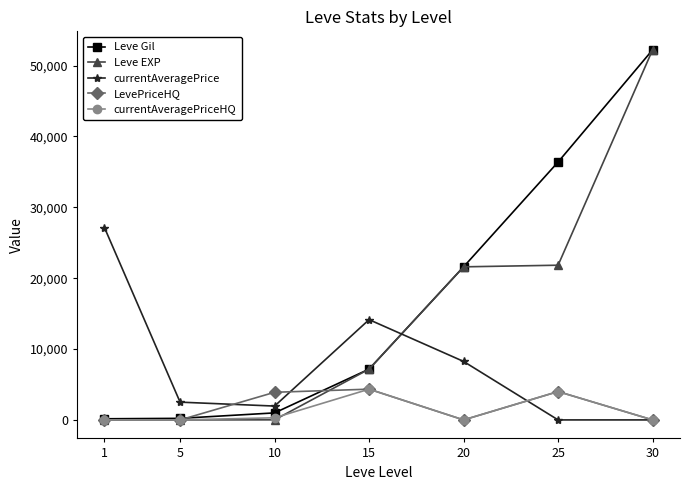

What is the value of the currentAveragePrice point at the 1st from the left?

27128.0